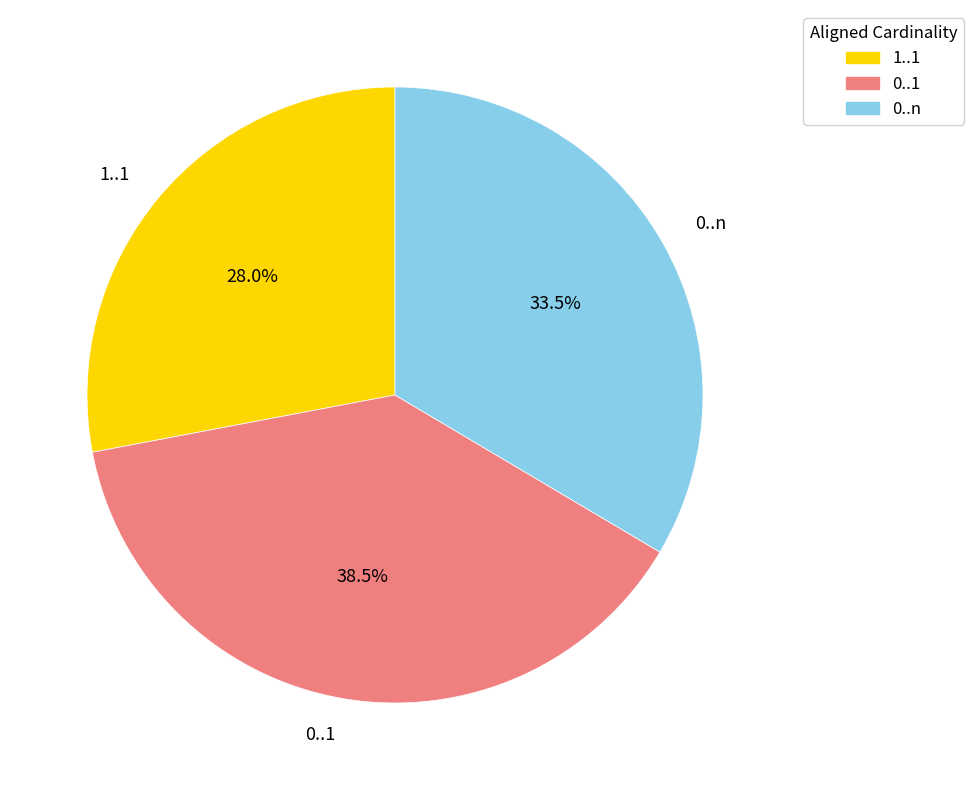

To the nearest percent, what portion does 1..1 represent?

28%